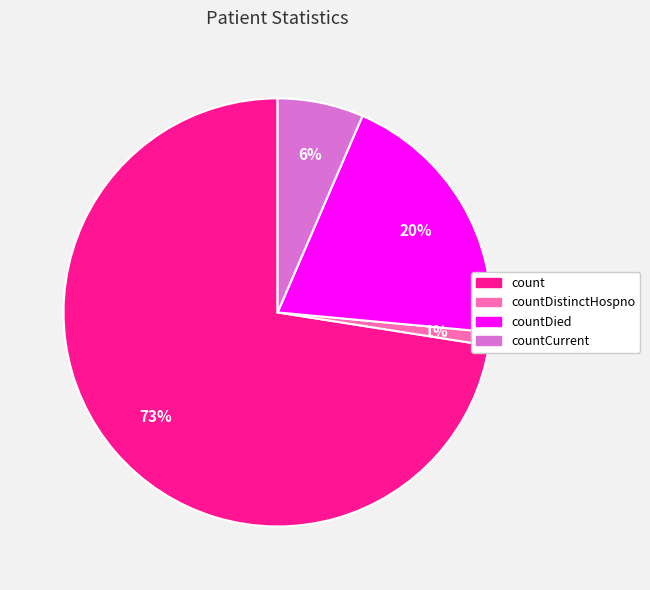

Count the number of slices in the pie.

4